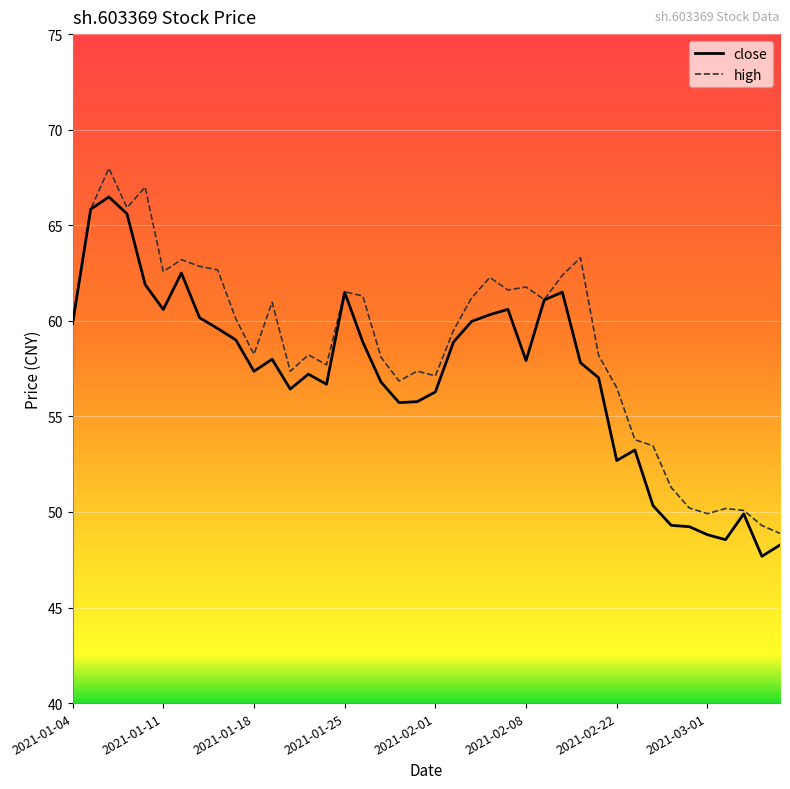

What is the maximum value shown in the chart?

68.0